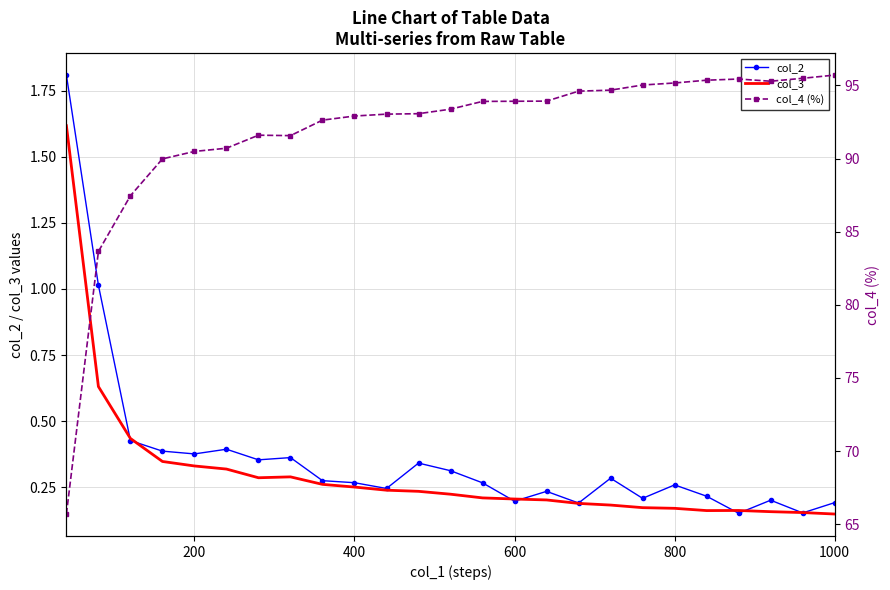

True or false: col_2 and col_4 (%) intersect in this chart.

False